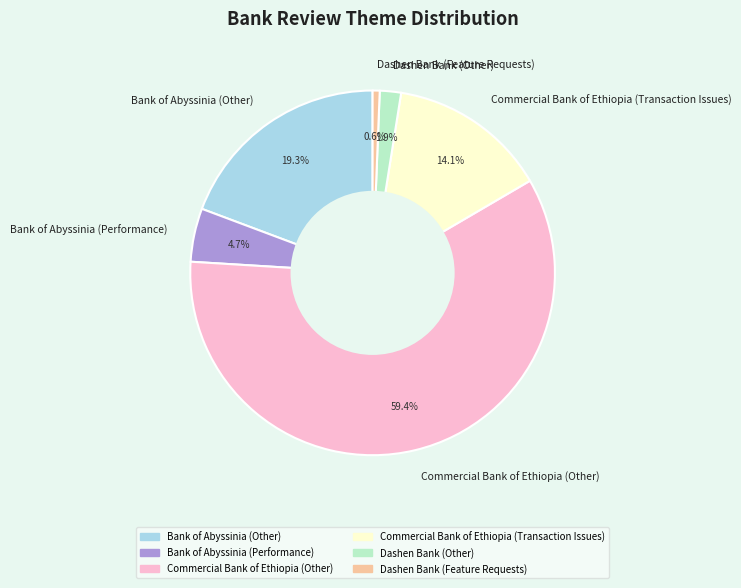

The Commercial Bank of Ethiopia (Other) slice represents 59% of the pie. True or false?

True